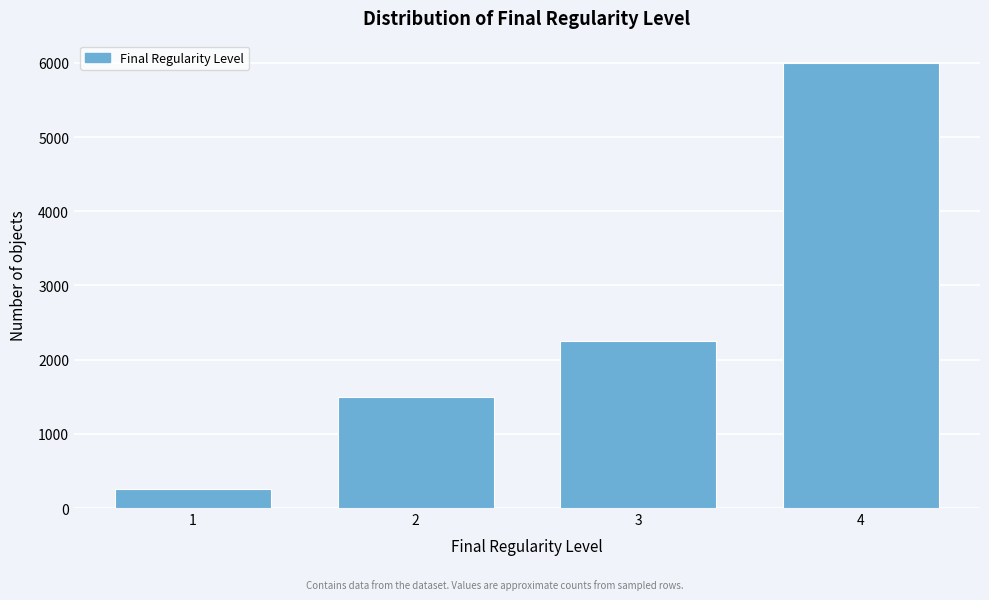

Reading left to right, transcribe all the data shown in this chart.

250	1500	2250	6000